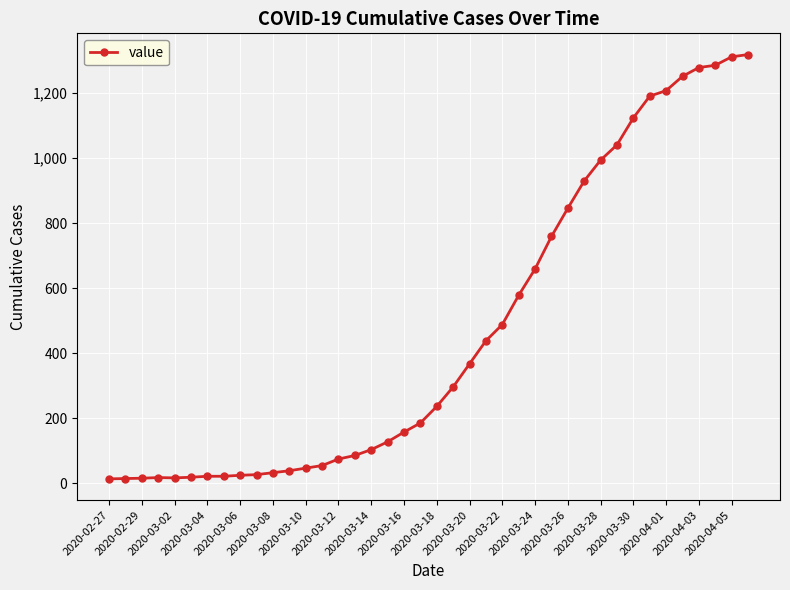

What is the average value?

467